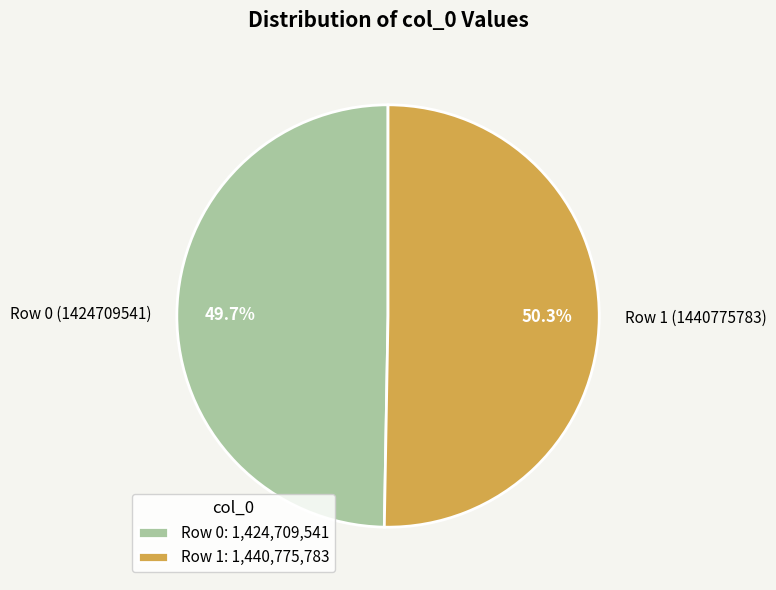

Which has a higher value, Row 1 (1440775783) or Row 0 (1424709541)?

Row 1 (1440775783)